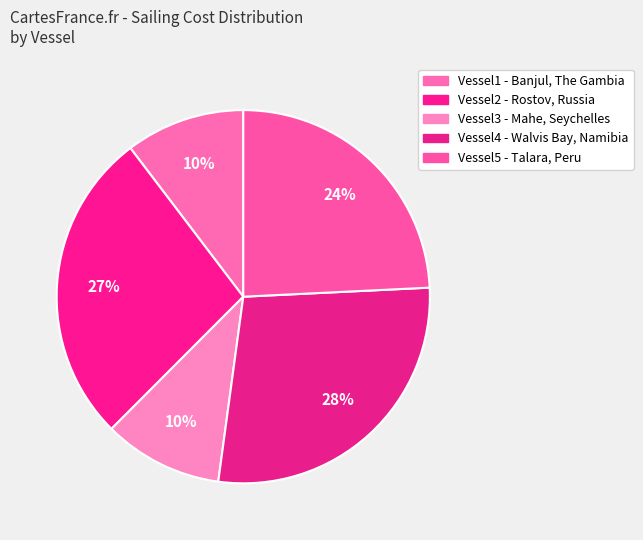

Rank the categories by value from lowest to highest.

Vessel1
Banjul, The Gambia, Vessel3
Mahe, Seychelles, Vessel5
Talara, Peru, Vessel2
Rostov, Russia, Vessel4
Walvis Bay, Namibia